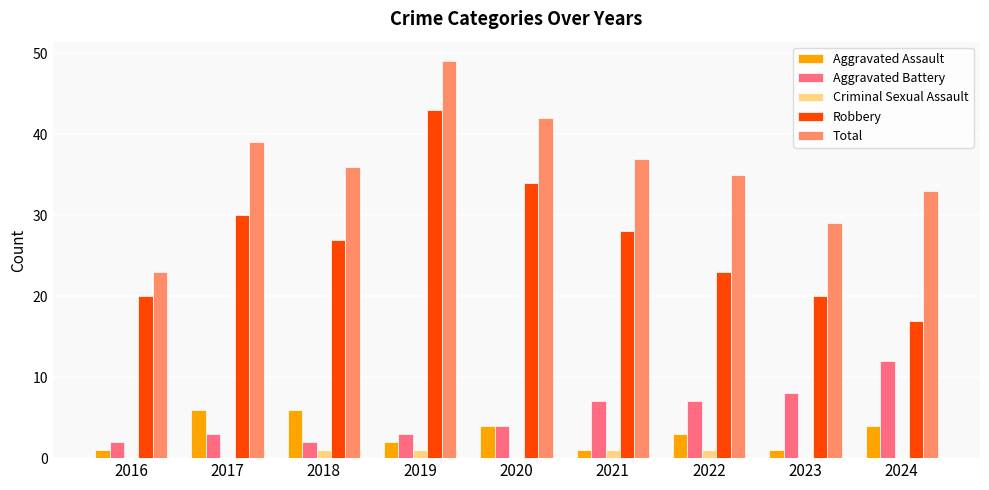

What is the sum of all Aggravated Battery values?

48